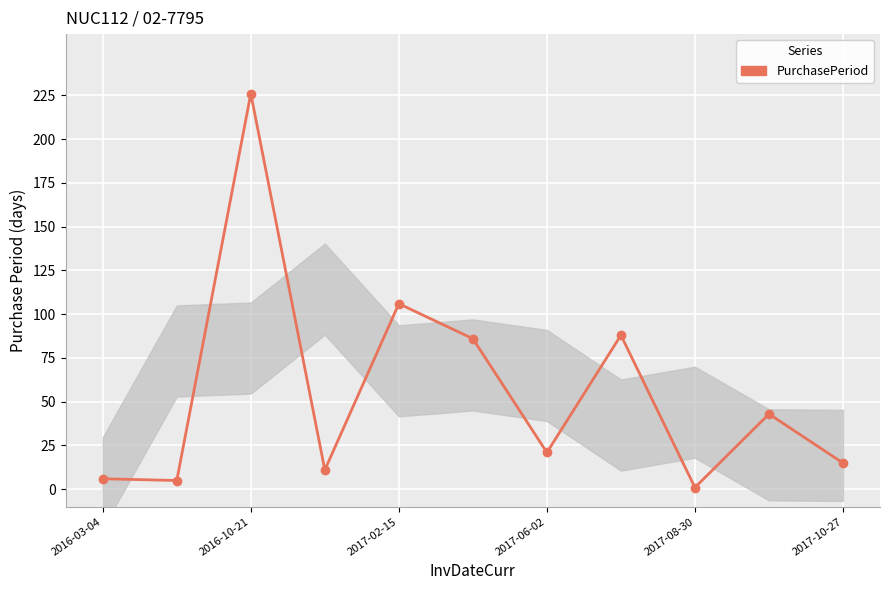

What is the value of the 7th point from the left?

21